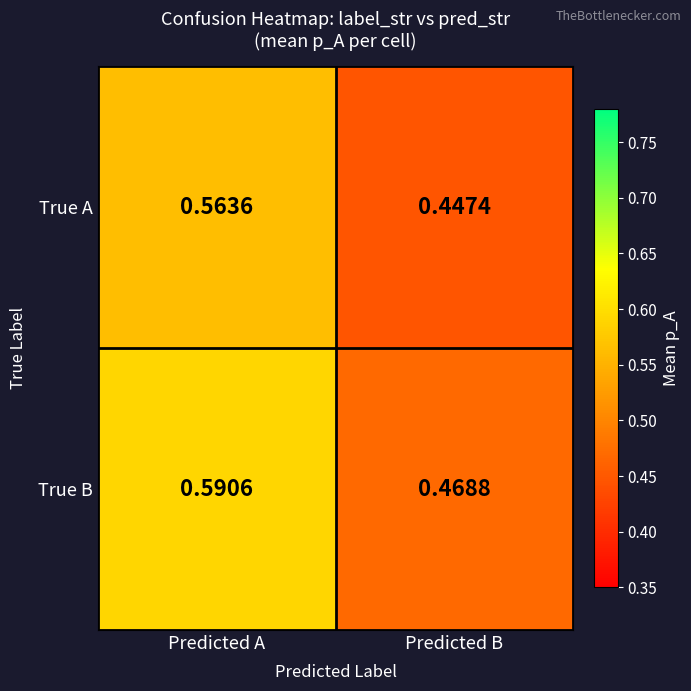

Where is True B nearest to the value 0?

Predicted B